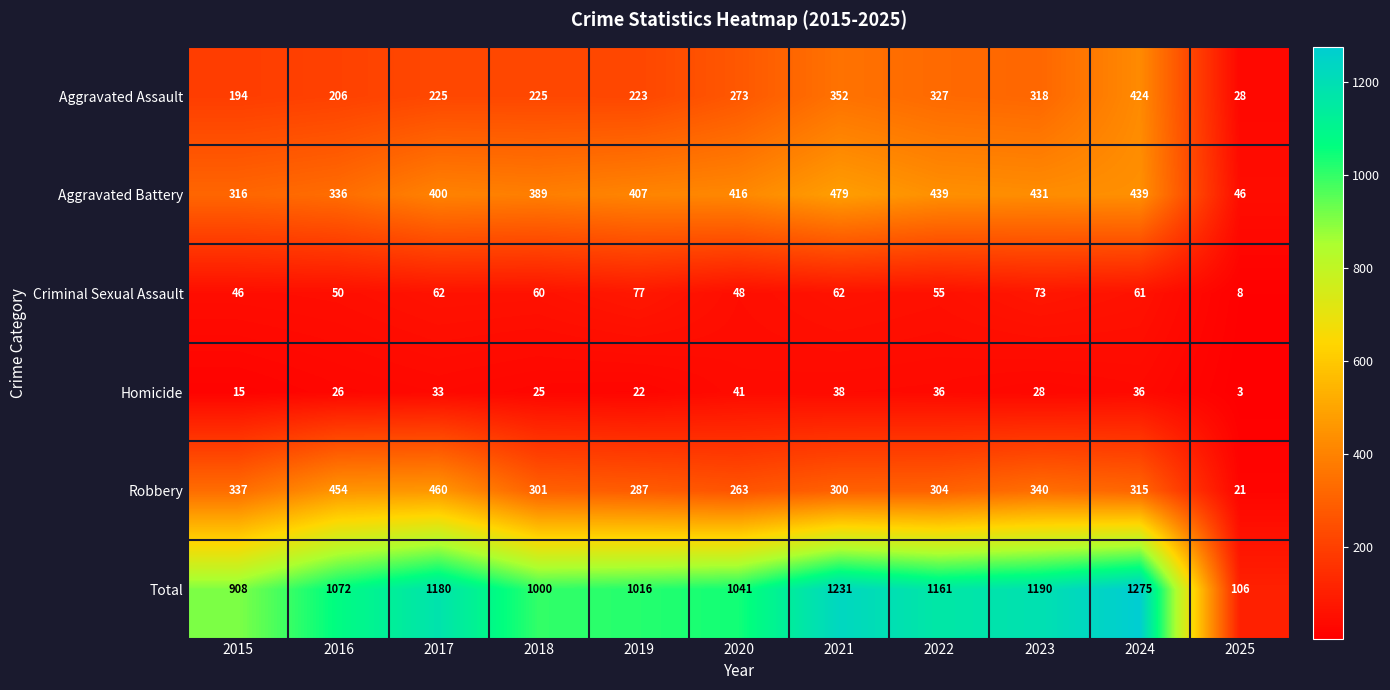

What is the difference between the maximum and minimum values in the Aggravated Battery series?

433